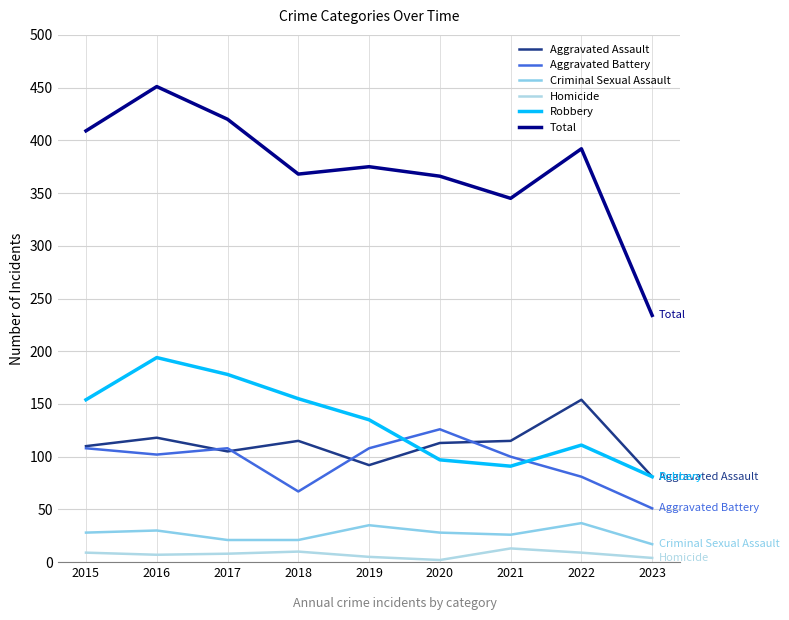

Where does the Criminal Sexual Assault series first go above 28?

2016